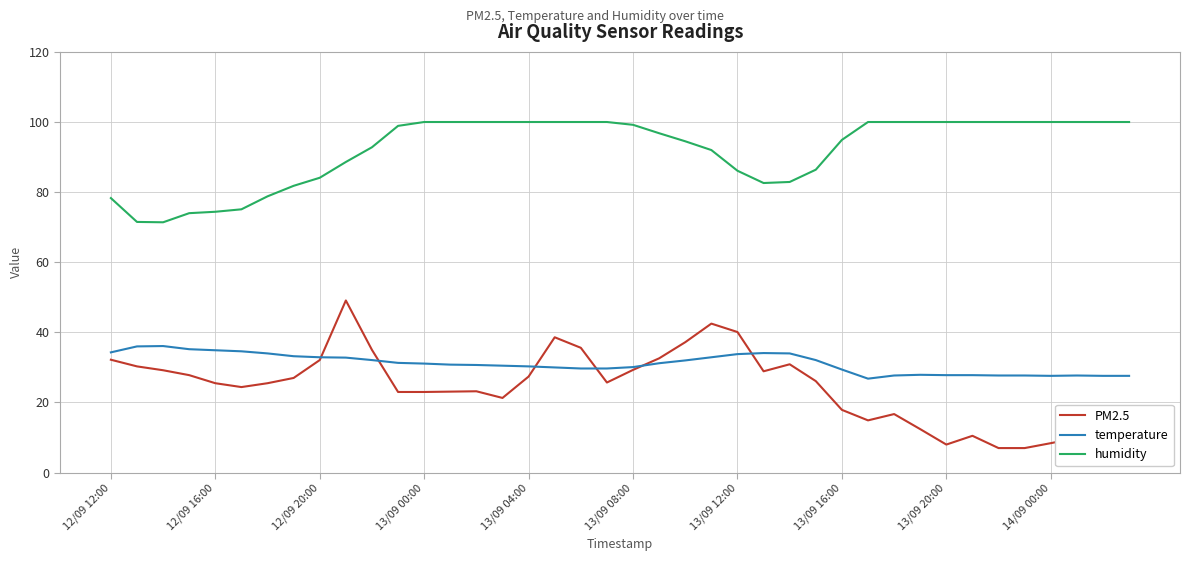

Which series has the largest range (max minus min)?

PM2.5